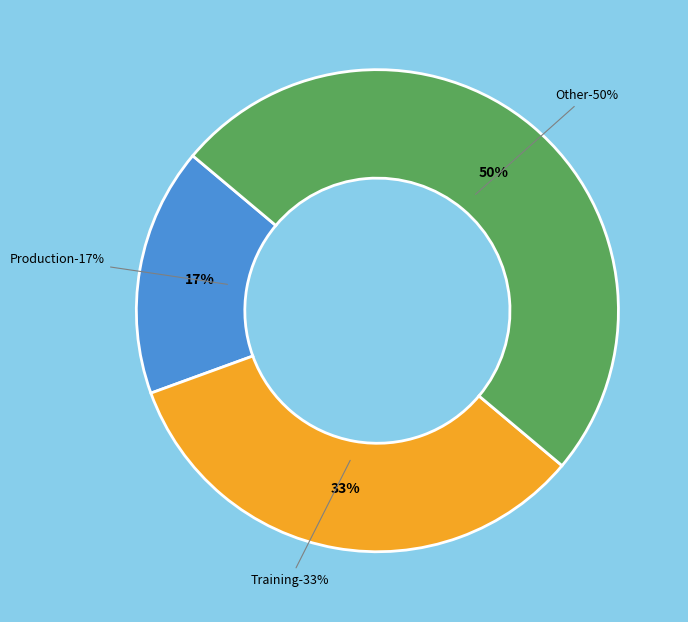

To the nearest percent, what is the difference between the Production and Other slice percentages?

33%